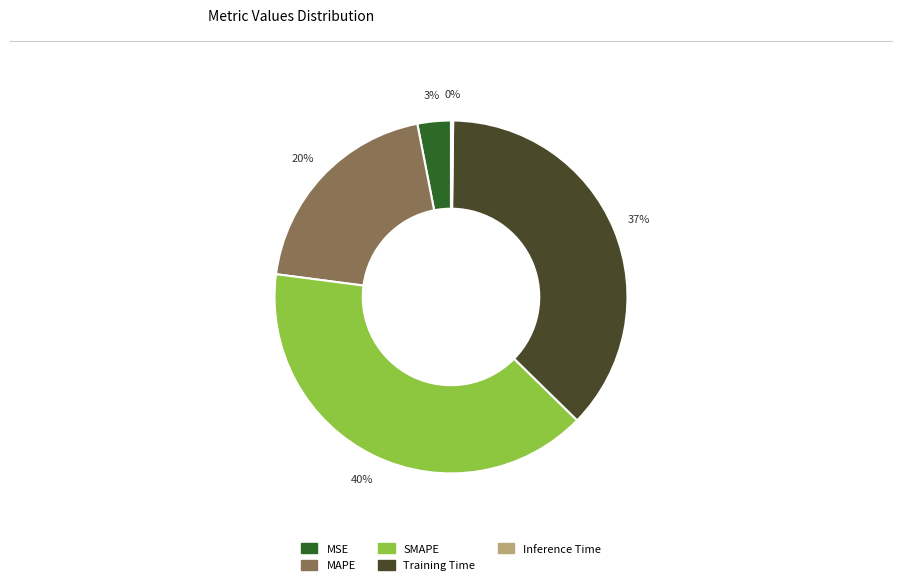

Does SMAPE account for over 50% of the chart?

No